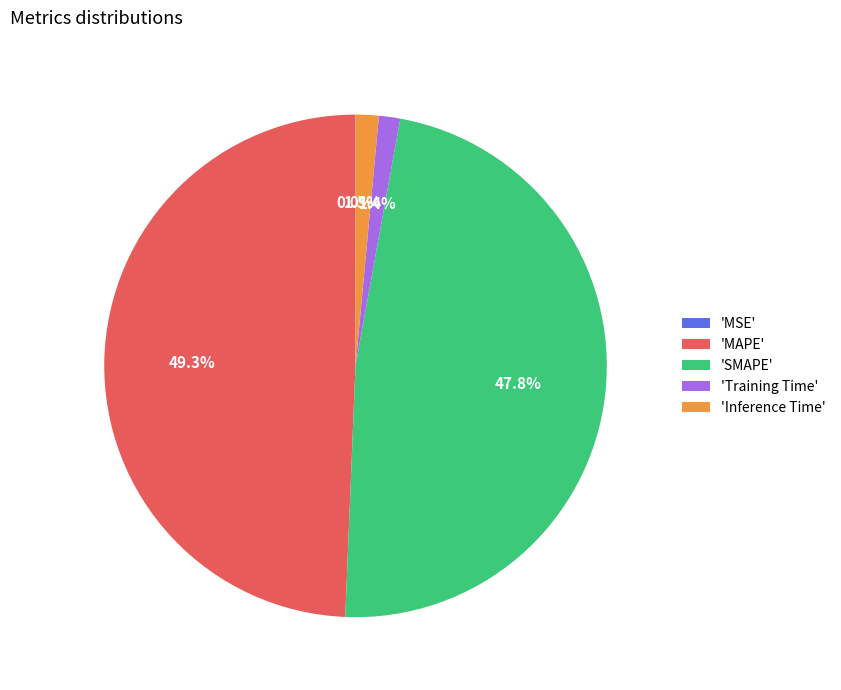

Which category has the biggest portion of the pie?

'MAPE'